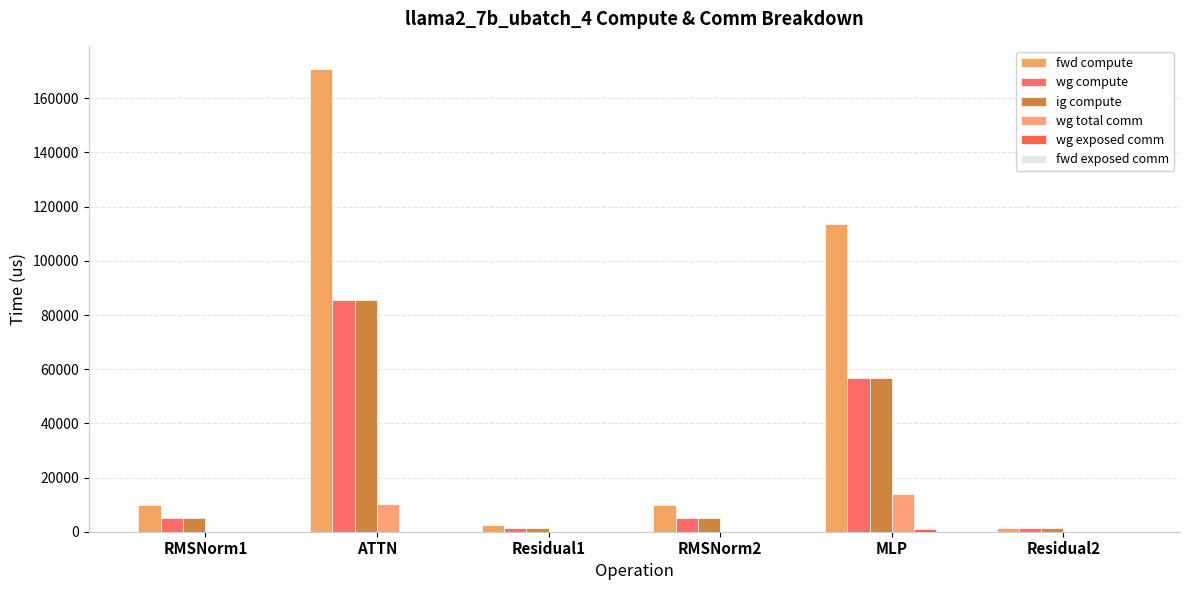

How many groups of bars are there?

6